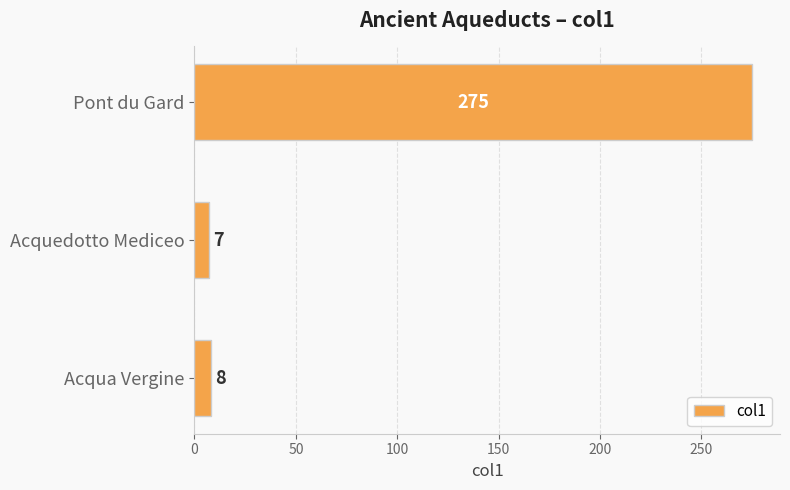

Rank the categories by value from highest to lowest.

Pont du Gard, Acqua Vergine, Acquedotto Mediceo